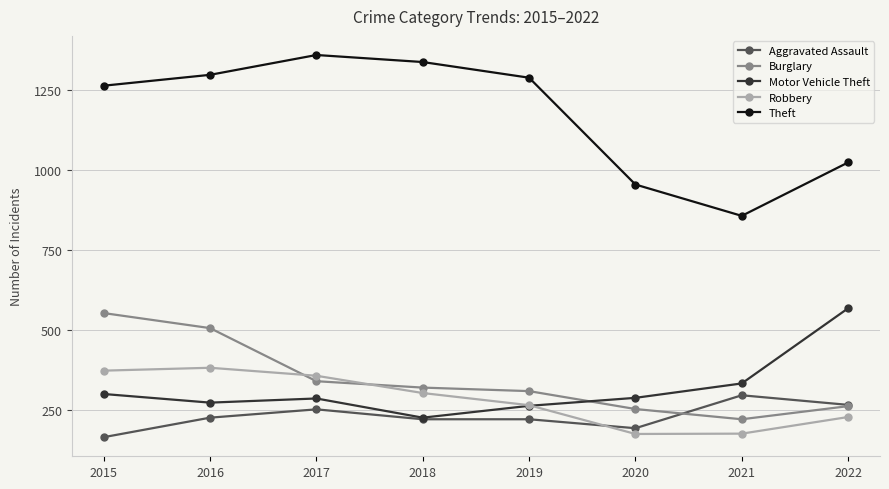

Which series has the largest total across all categories?

Theft